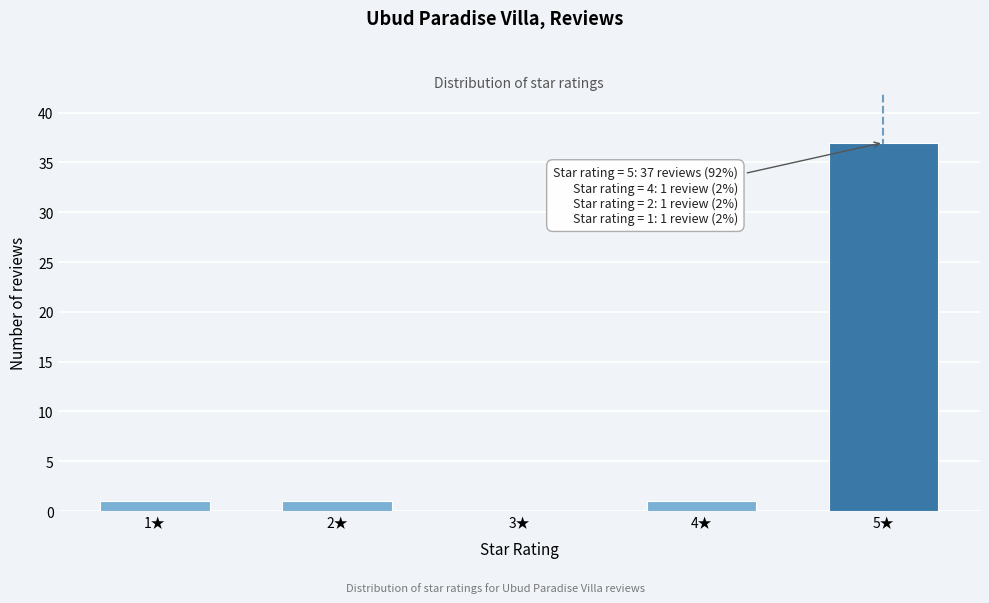

Reading right to left, what are all the values shown in this chart?

5★=37	4★=1	3★=0	2★=1	1★=1